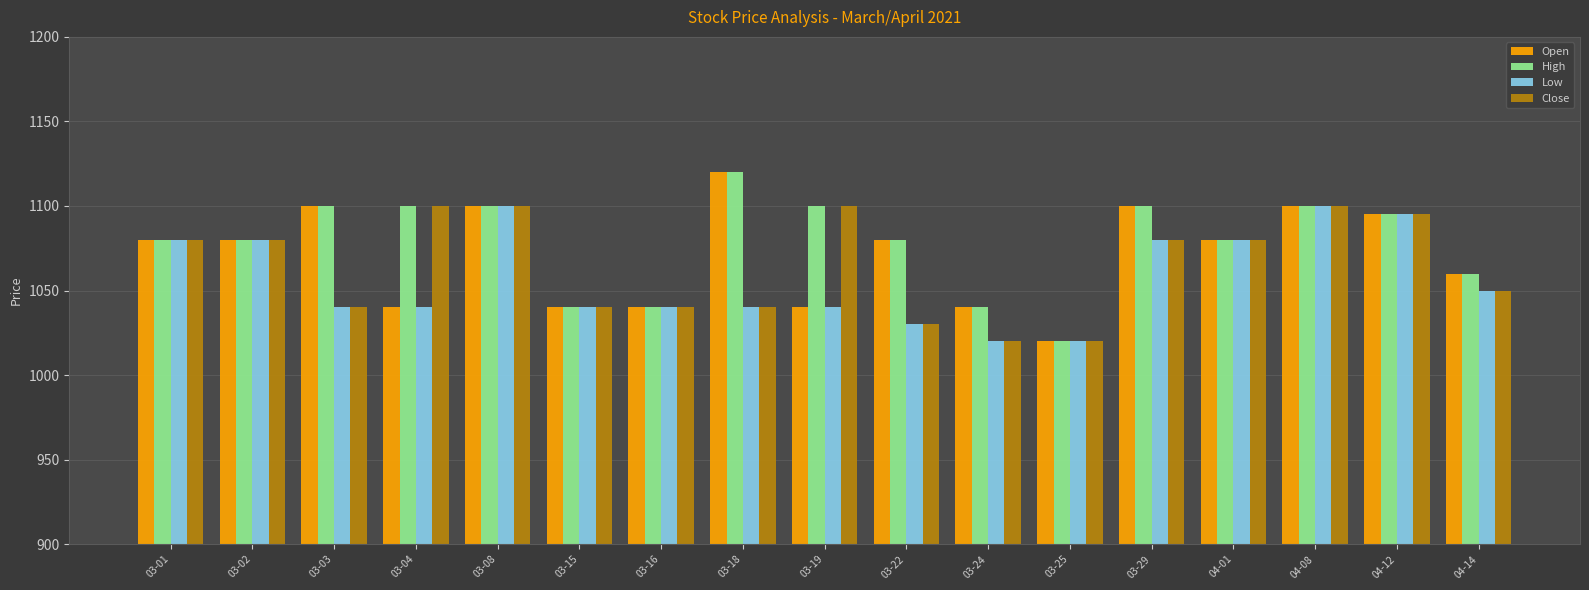

Reading left to right, extract all data points from this chart.

Open: 03-01=1080	03-02=1080	03-03=1100	03-04=1040	03-08=1100	03-15=1040	03-16=1040	03-18=1120	03-19=1040	03-22=1080	03-24=1040	03-25=1020	03-29=1100	04-01=1080	04-08=1100	04-12=1095	04-14=1060
High: 03-01=1080	03-02=1080	03-03=1100	03-04=1100	03-08=1100	03-15=1040	03-16=1040	03-18=1120	03-19=1100	03-22=1080	03-24=1040	03-25=1020	03-29=1100	04-01=1080	04-08=1100	04-12=1095	04-14=1060
Low: 03-01=1080	03-02=1080	03-03=1040	03-04=1040	03-08=1100	03-15=1040	03-16=1040	03-18=1040	03-19=1040	03-22=1030	03-24=1020	03-25=1020	03-29=1080	04-01=1080	04-08=1100	04-12=1095	04-14=1050
Close: 03-01=1080	03-02=1080	03-03=1040	03-04=1100	03-08=1100	03-15=1040	03-16=1040	03-18=1040	03-19=1100	03-22=1030	03-24=1020	03-25=1020	03-29=1080	04-01=1080	04-08=1100	04-12=1095	04-14=1050